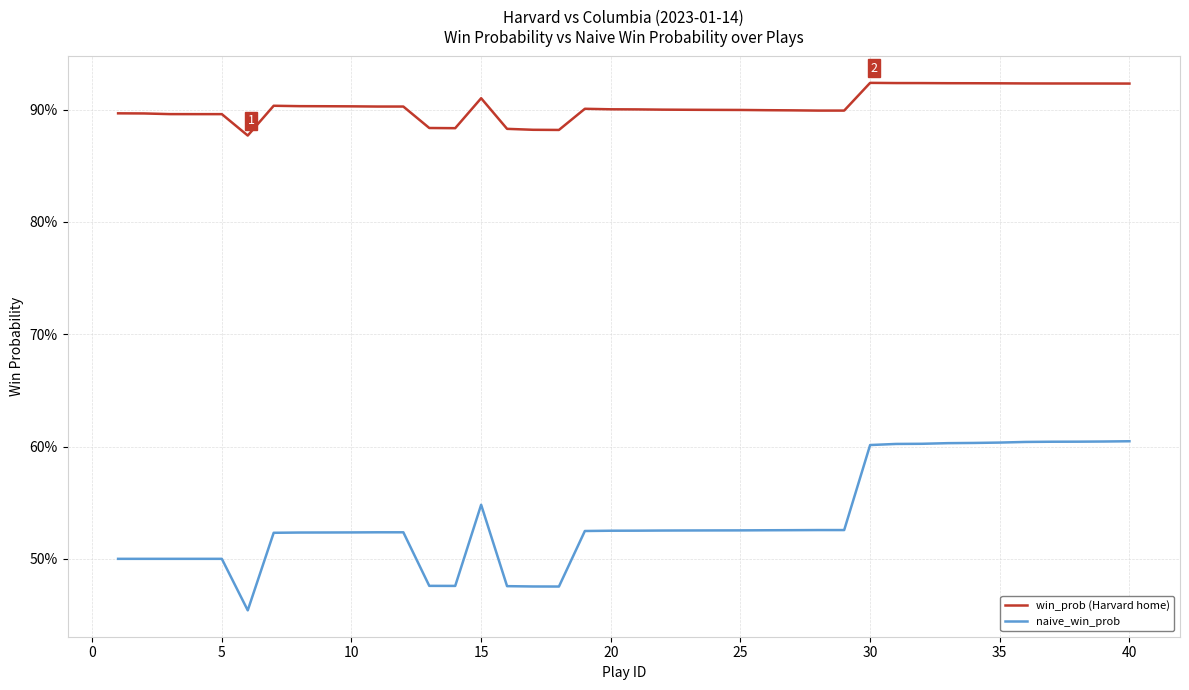

What are all the series names shown in the legend?

win_prob (Harvard home), naive_win_prob